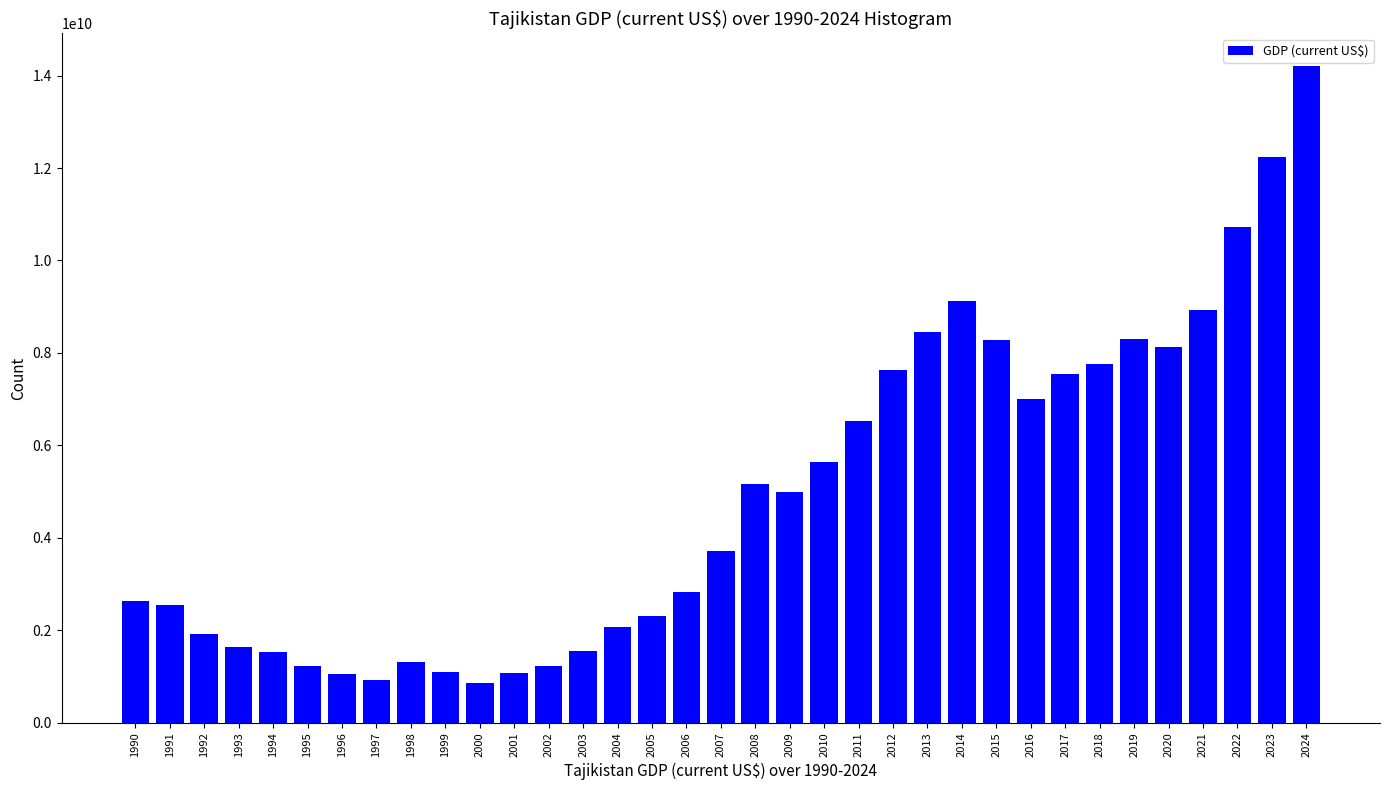

What is the difference between the maximum and minimum values?

13344033706.3